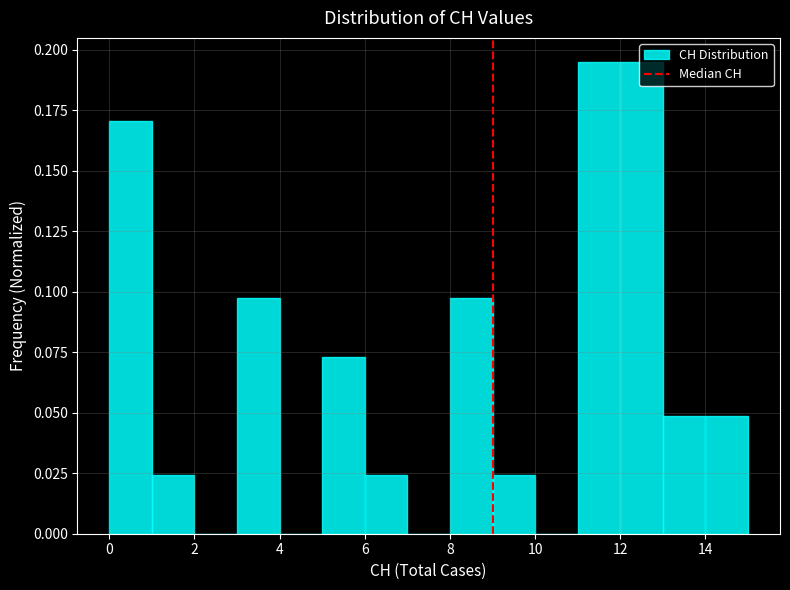

Reading left to right, list every bar in this chart as the range it spans on the x-axis followed by its height. The values are not printed on the chart, so give them approximately, as read against the axis.

0 to 1: 0.170
1 to 2: 0.025
2 to 3: 0
3 to 4: 0.100
4 to 5: 0
5 to 6: 0.075
6 to 7: 0.025
7 to 8: 0
8 to 9: 0.100
9 to 10: 0.025
10 to 11: 0
11 to 12: 0.195
12 to 13: 0.195
13 to 14: 0.050
14 to 15: 0.050